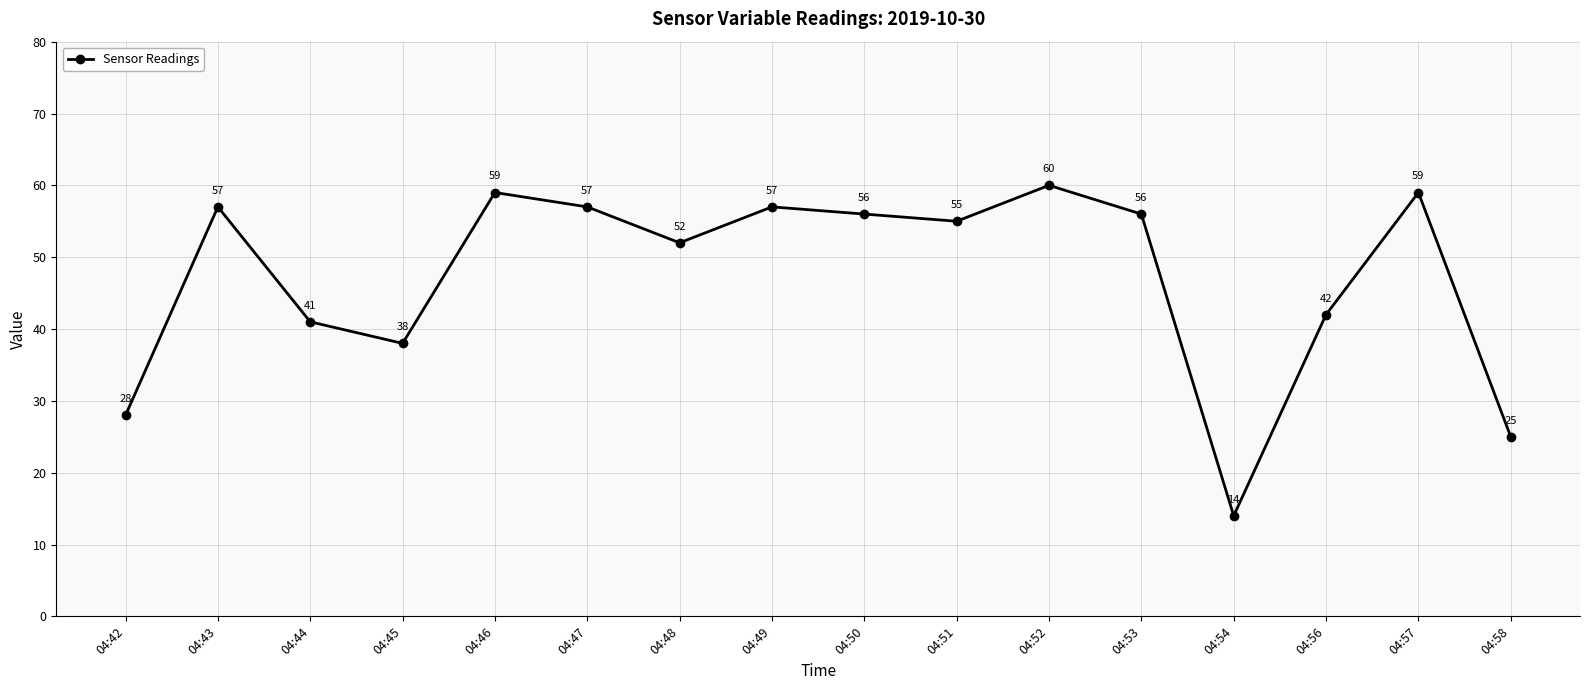

Where does the data first go above 56?

04:43